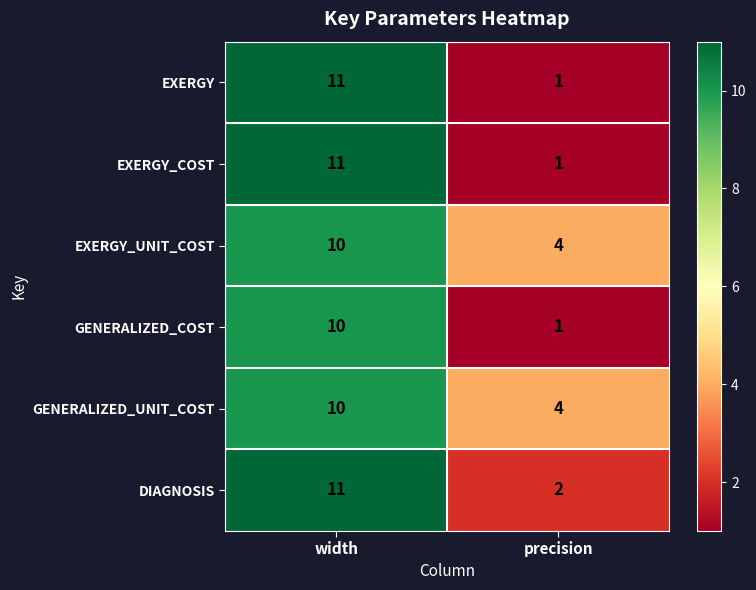

Count the number of categories in the chart.

2